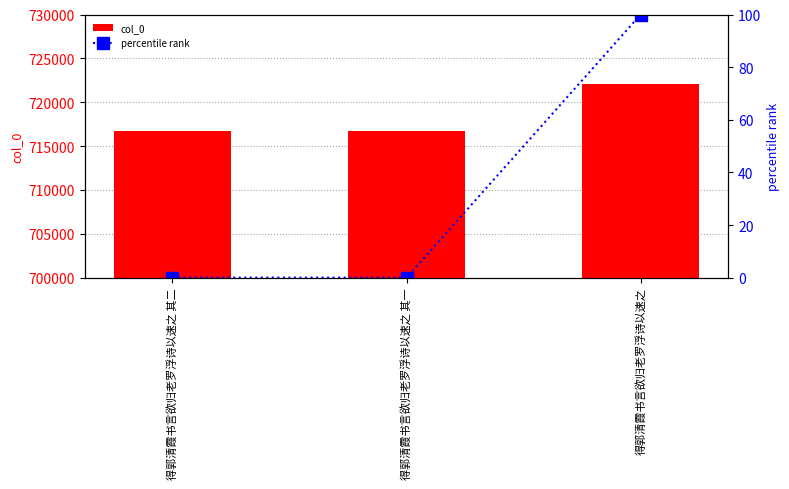

The percentile rank series shows 56.2 at 得郭清霞书言欲归老罗浮诗以速之. True or false?

False